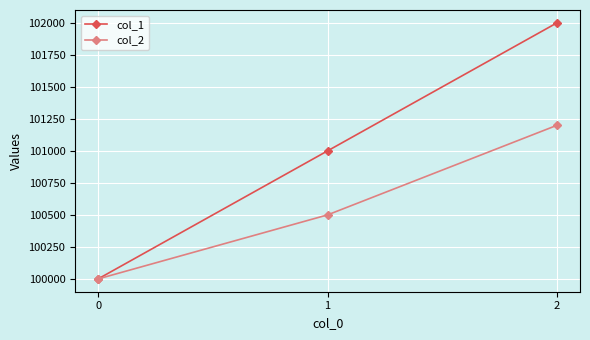

Is the value of col_2 at 1 greater than the value of col_1 at 2?

No